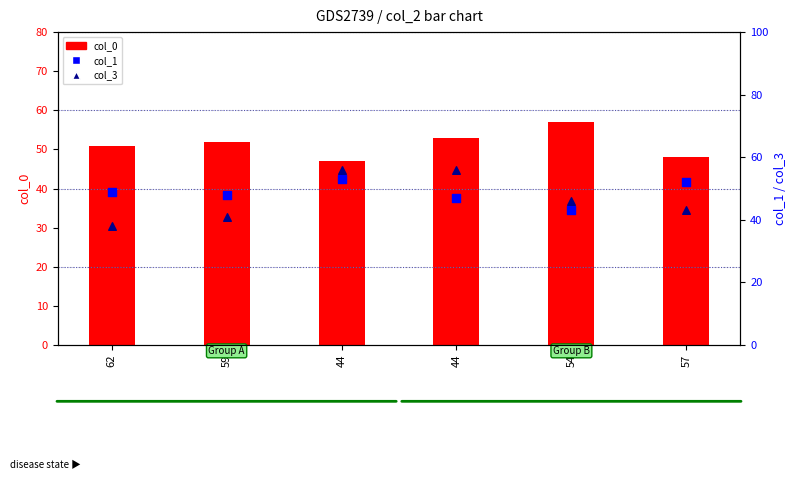

What are all the series names shown in the legend?

col_0, col_1, col_3